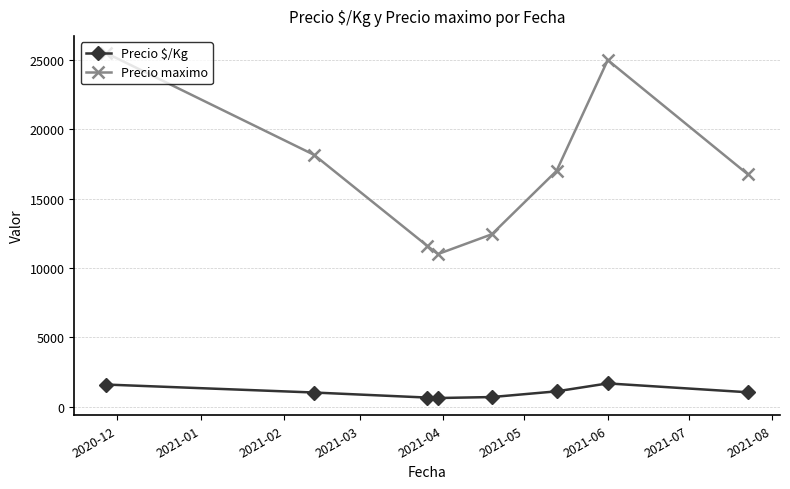

What is the average value of the Precio maximo series?

17180.7